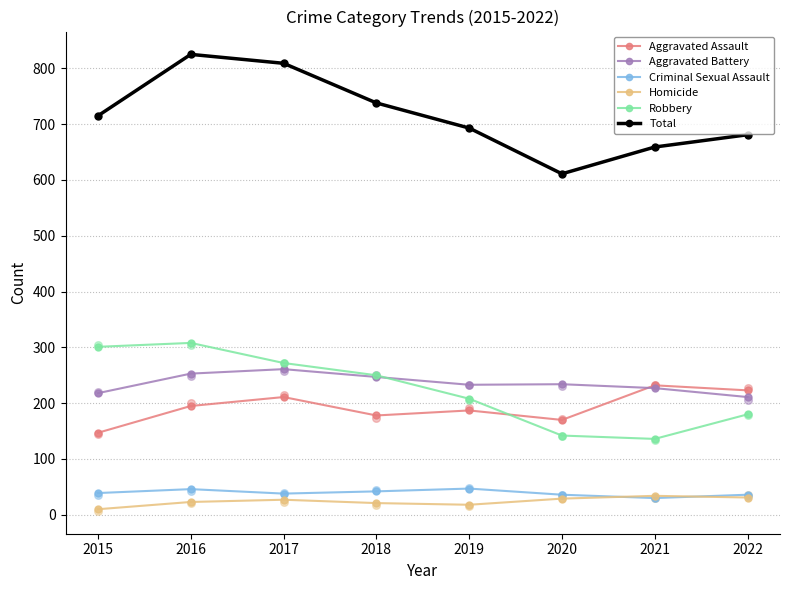

What is the total value across all series at 2019?

1386